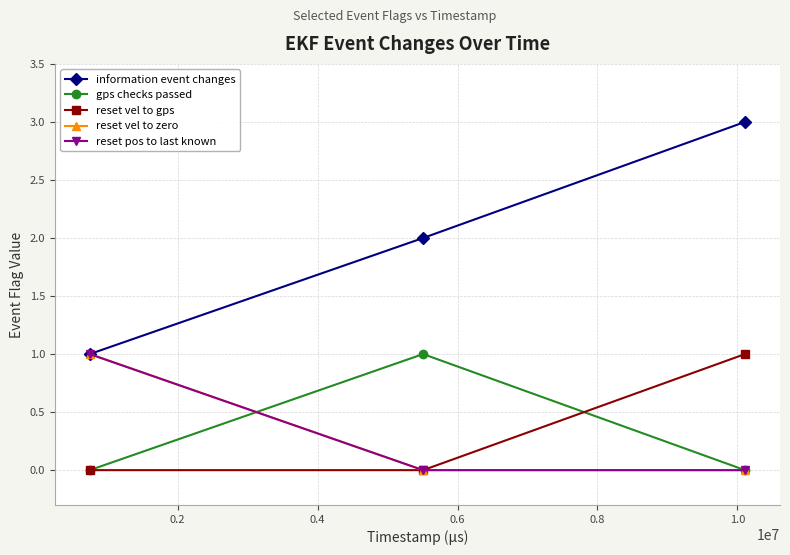

Is this an area chart (filled region under the line)?

No